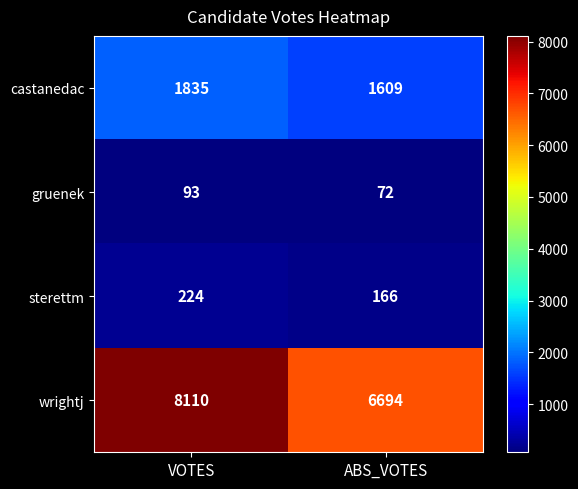

At which label is gruenek closest to 82?

ABS_VOTES